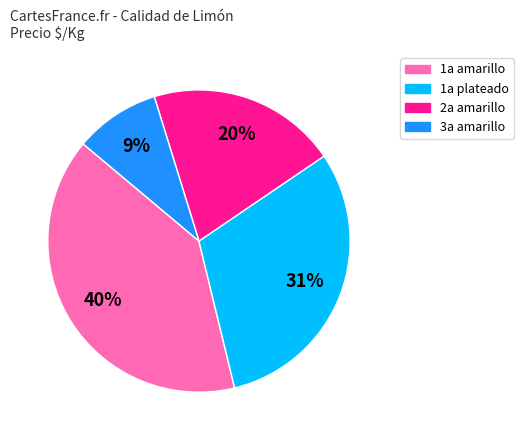

To the nearest percent, what is the difference between the largest and smallest slice percentages?

31%